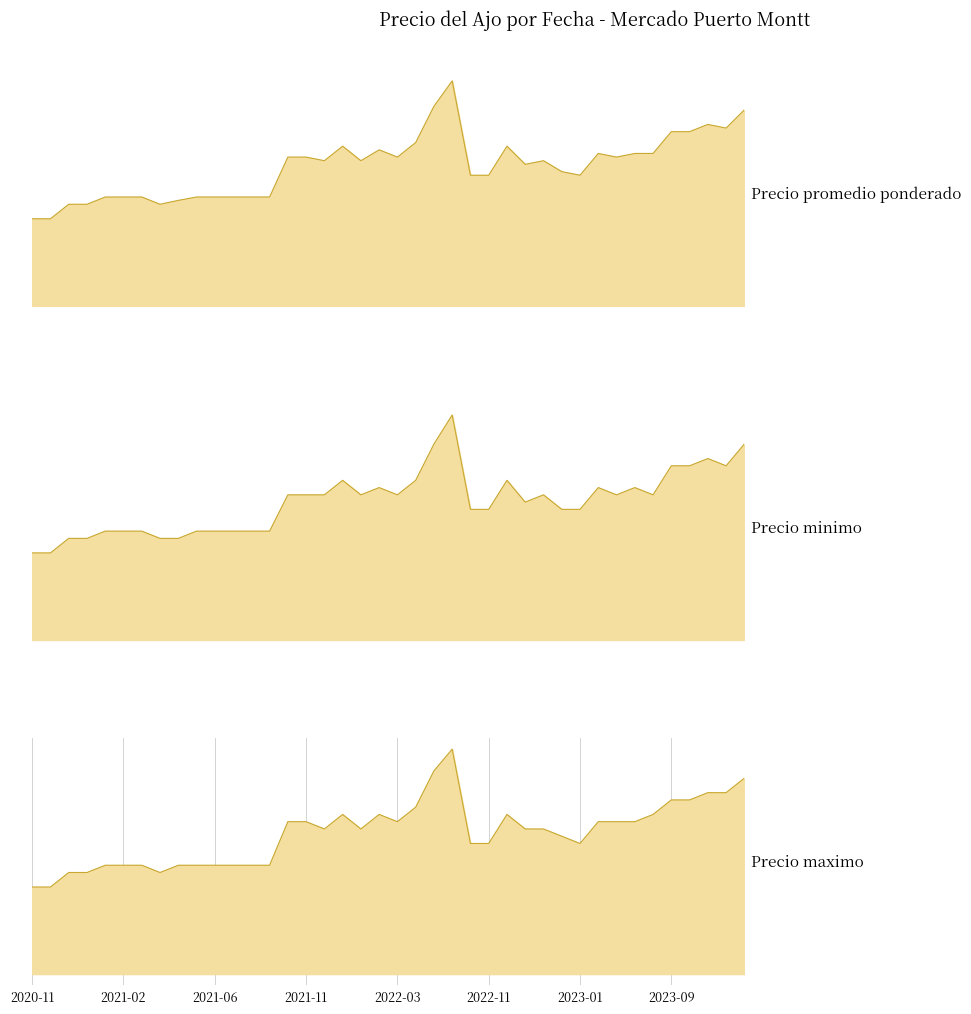

What is the minimum value for Precio maximo?

12000